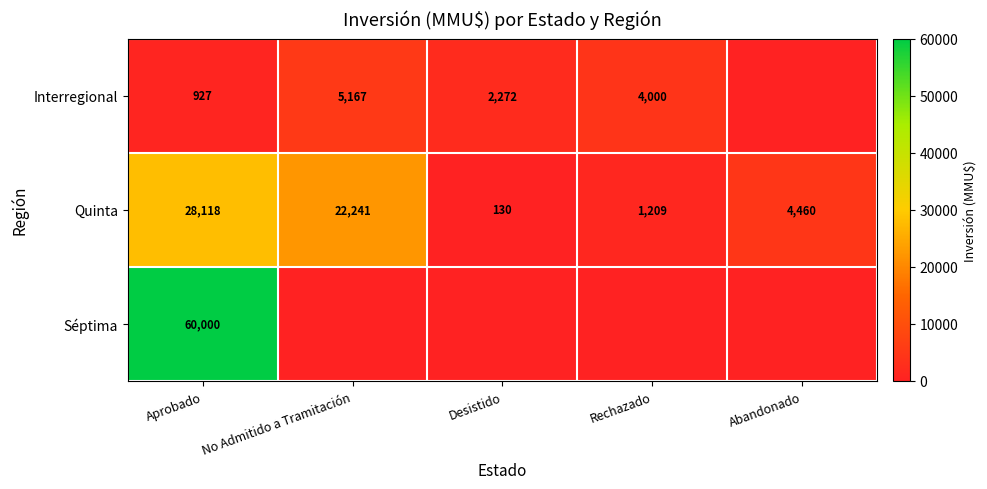

Rank the series at Aprobado from highest to lowest value.

Séptima, Quinta, Interregional